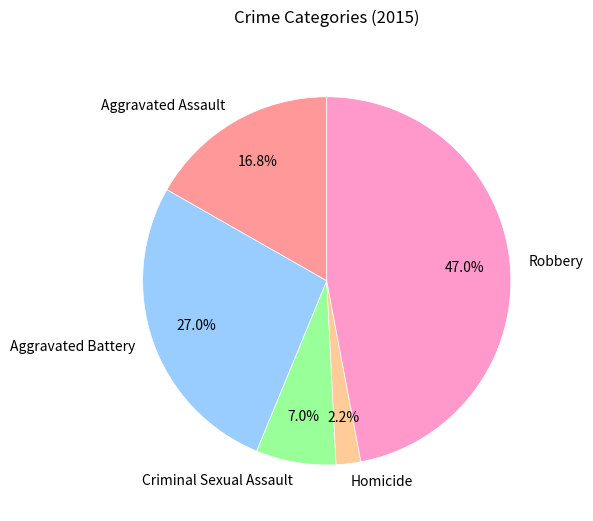

To the nearest percent, what portion does Criminal Sexual Assault represent?

7%